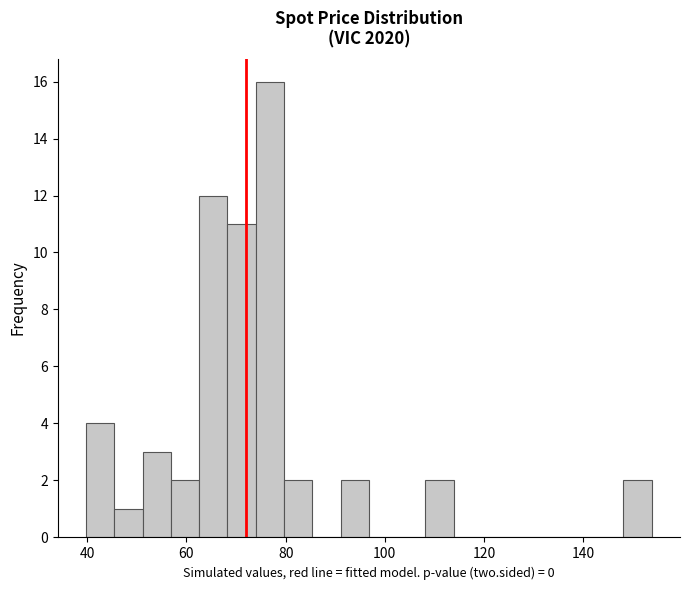

Read against the x-axis, roughly where is the centre of the tallest bar?

76